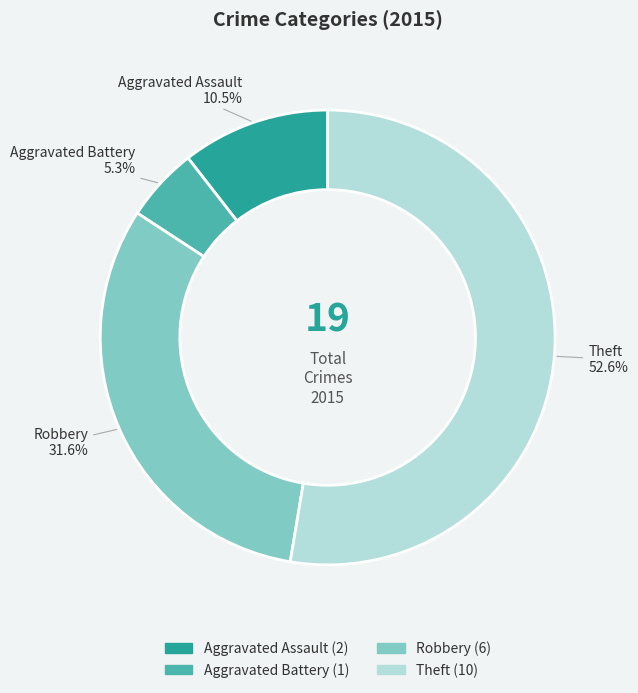

Combined, do Robbery and Aggravated Assault account for over 50%?

No